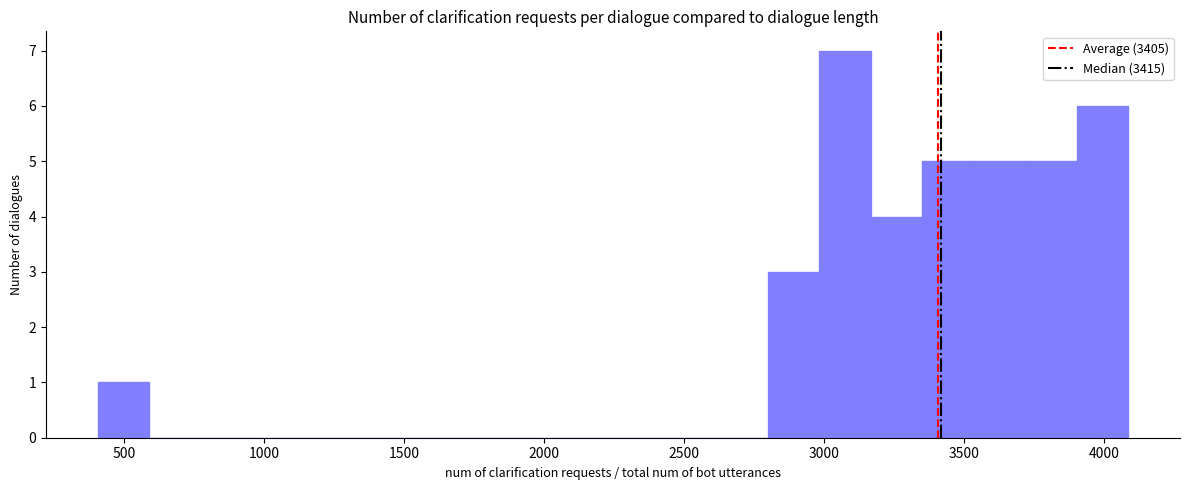

Around what value on the x-axis is the tallest bar? Give the approximate position of its centre, as read against the axis.

3050